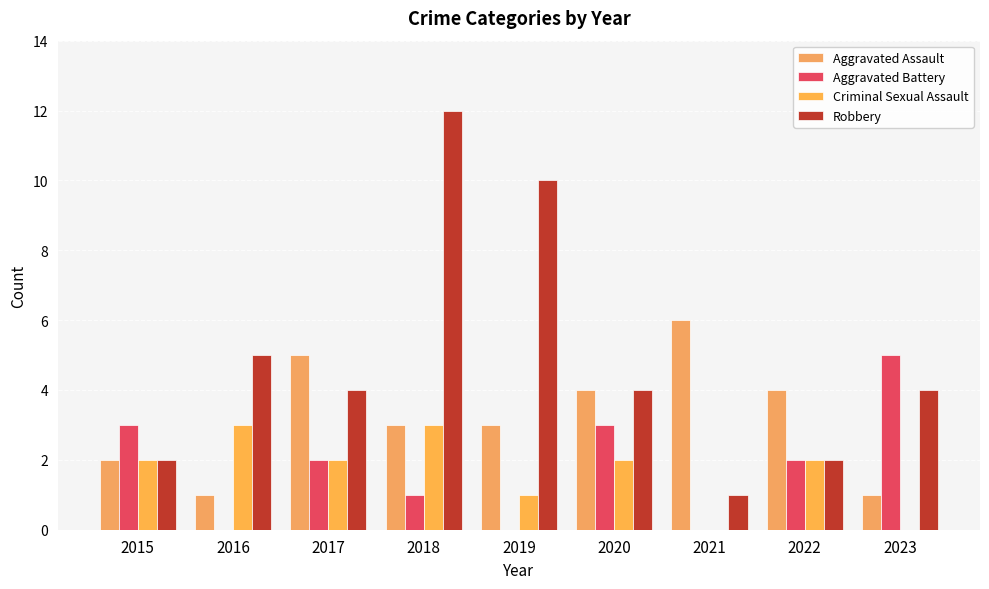

What is the approximate value of Robbery at 2015?

2